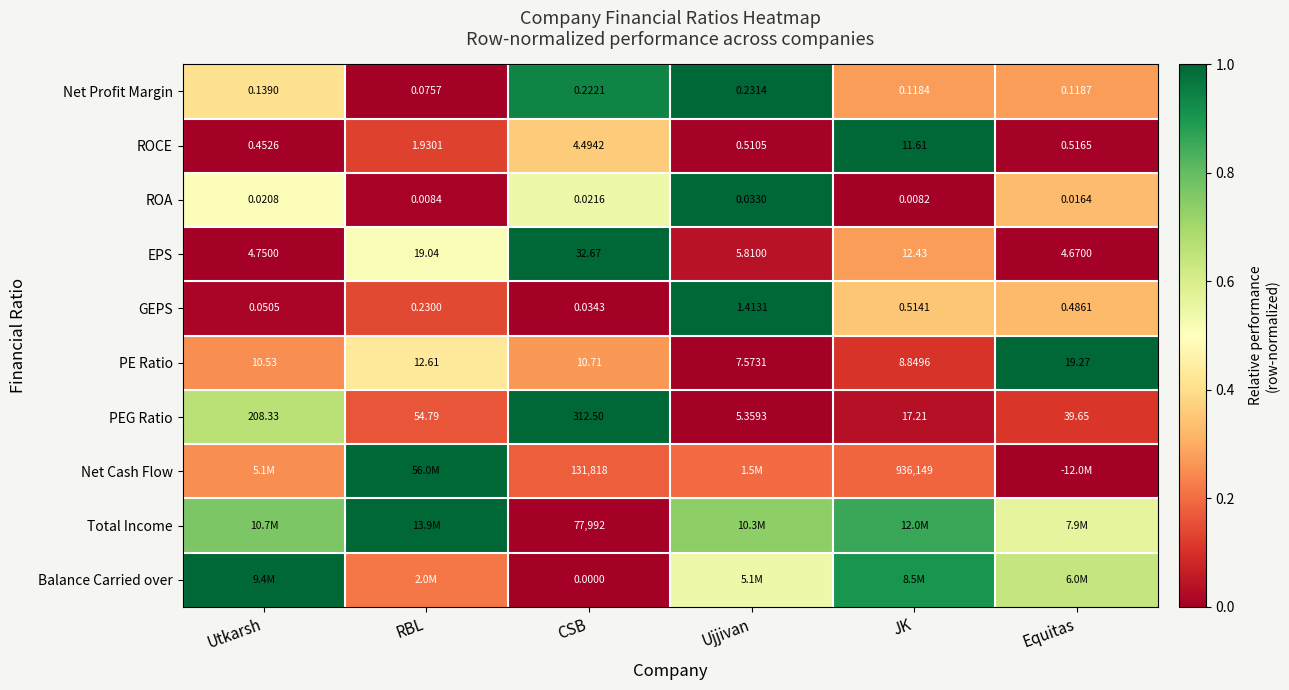

Where does the ROCE series first go above 1?

RBL